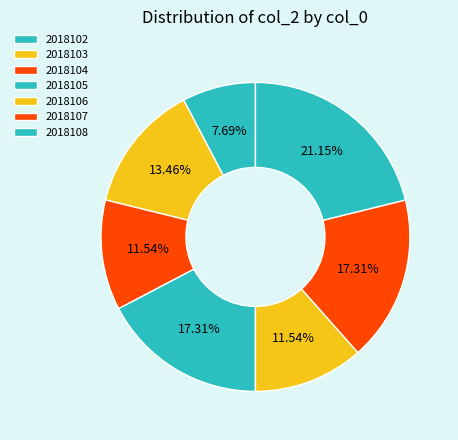

Approximately how many times larger is the value at 2018104 compared to 2018105?

0.7